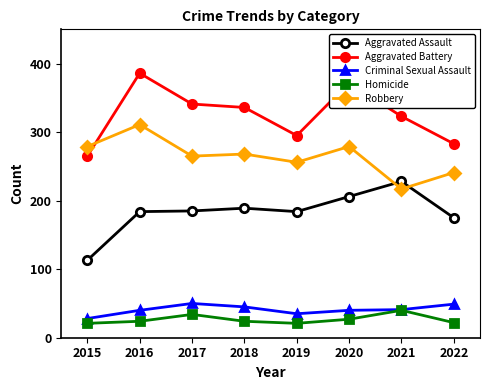

What is the value of the Aggravated Assault point at the 8th from the left?

175